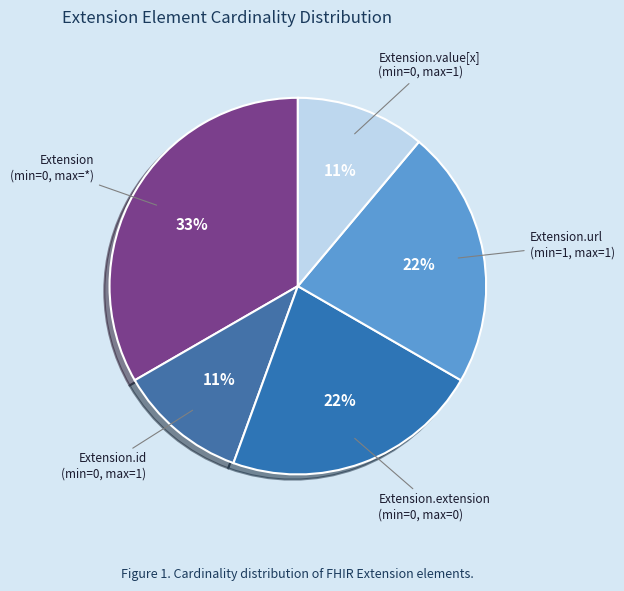

Do Extension.extension and Extension.value[x] together represent more than half of the pie?

No